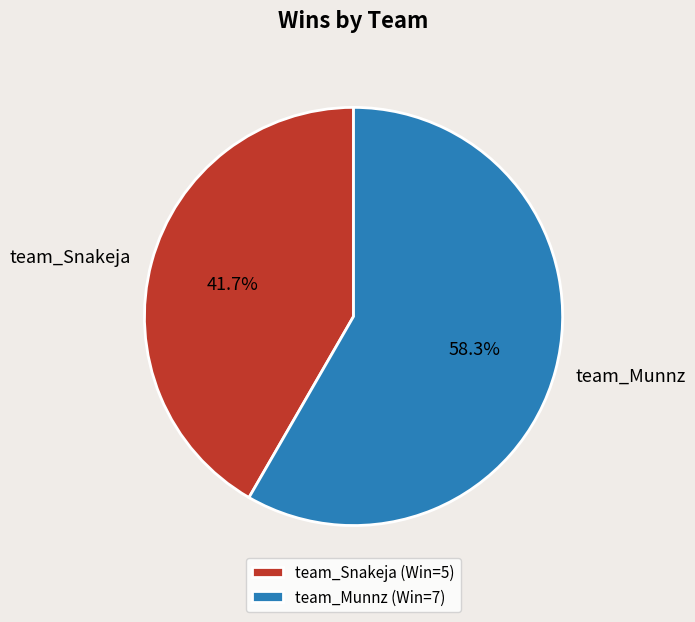

Which slice is the largest?

team_Munnz